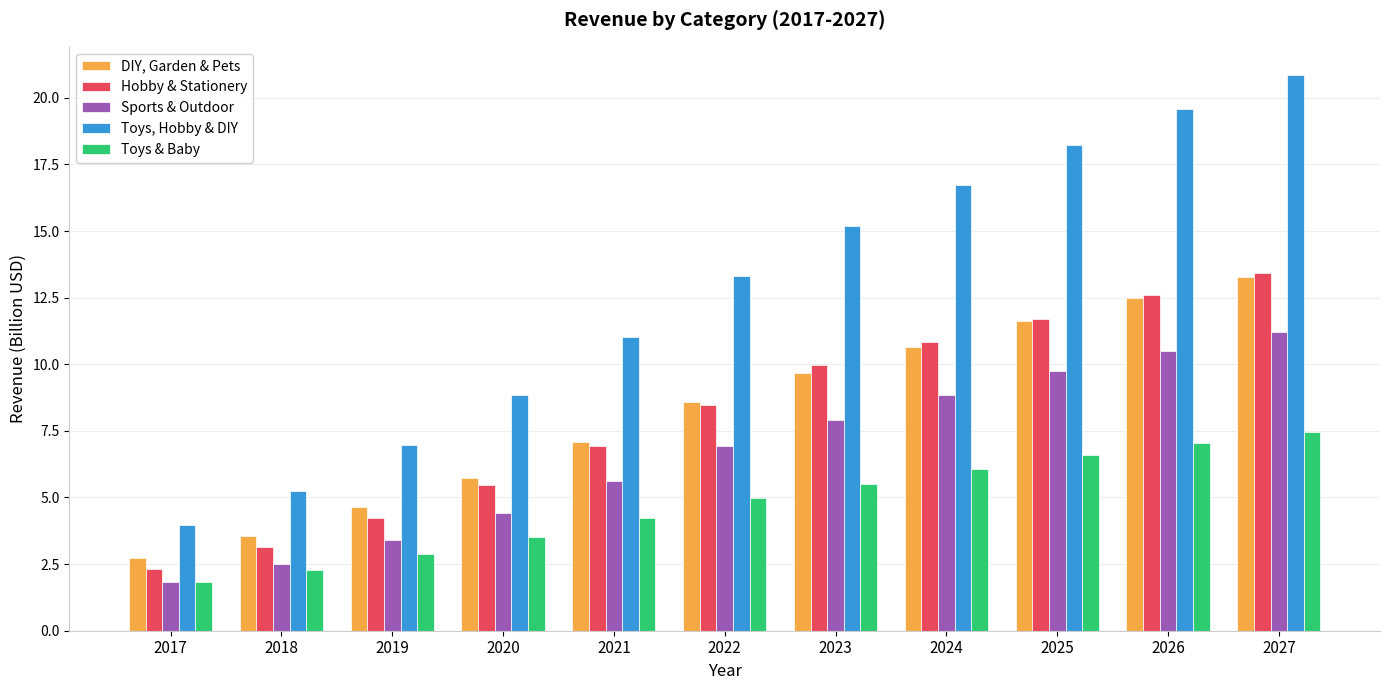

What is the spread (max minus min) of values at 2018?

3.0